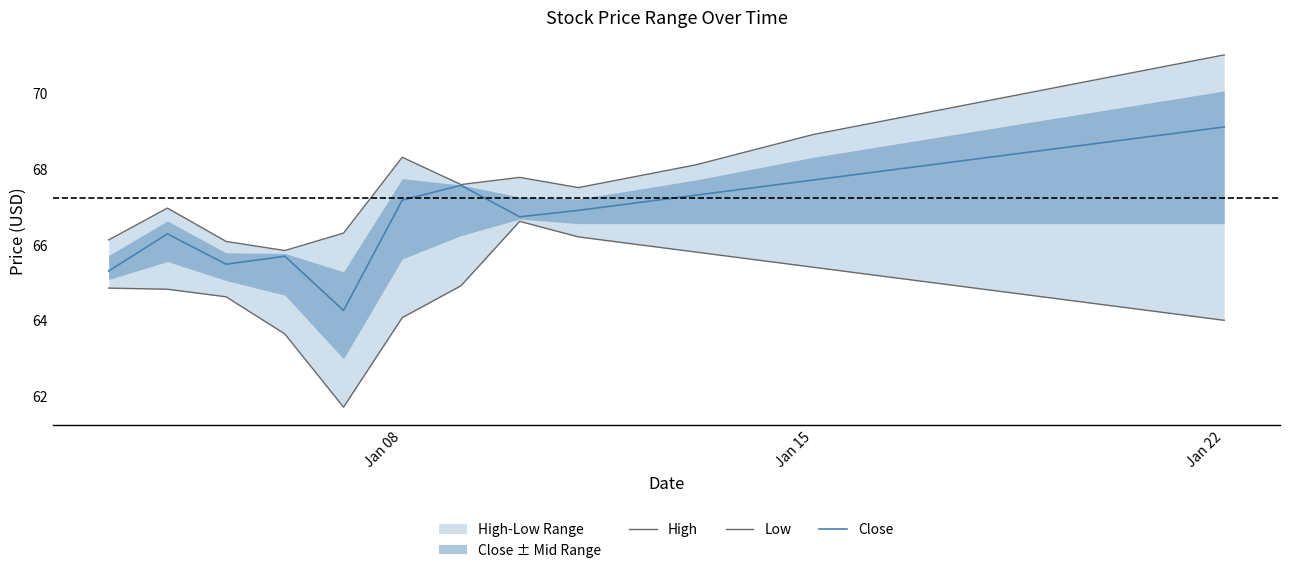

True or false: High and Low cross at least once.

False